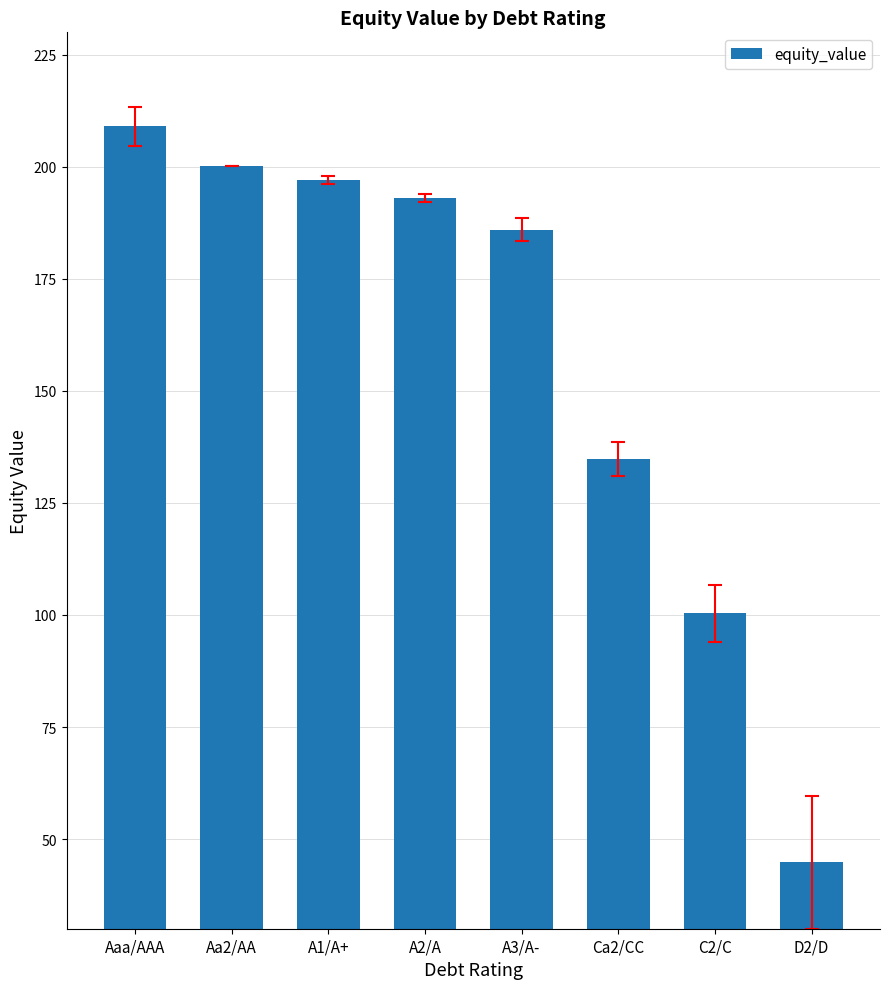

Does the chart contain any negative values?

No